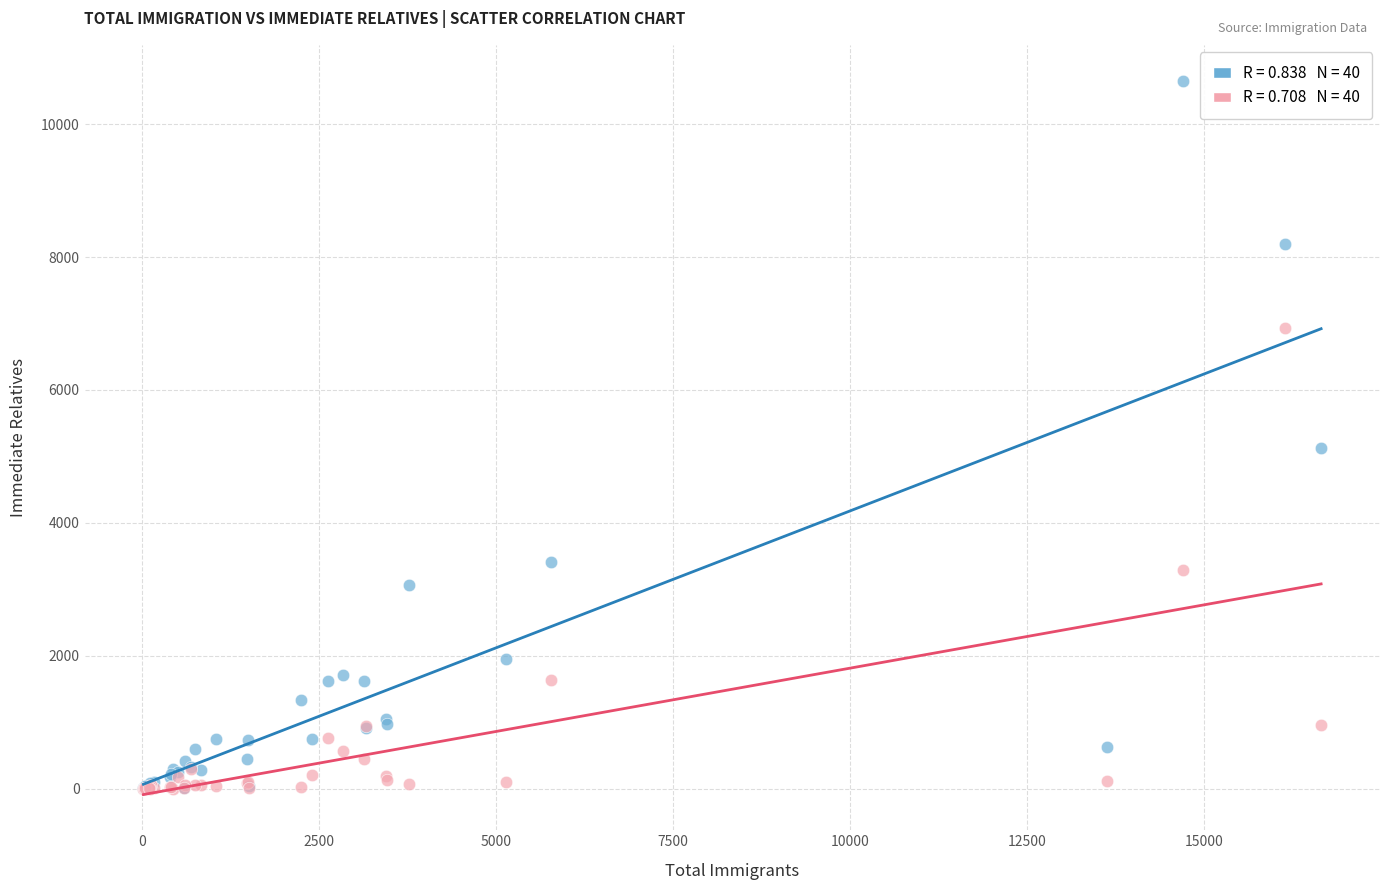

Across all series, what Y value is closest to 5329?

5128